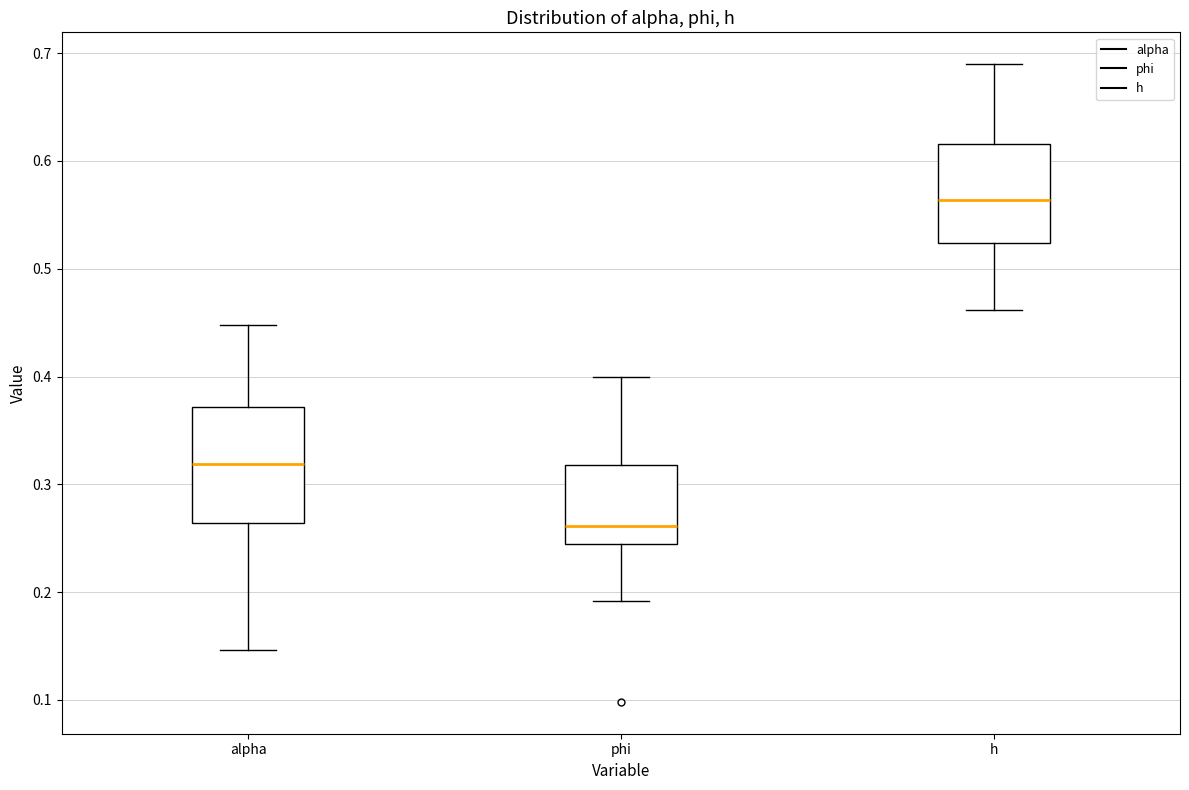

Which box has the lowest median line?

phi